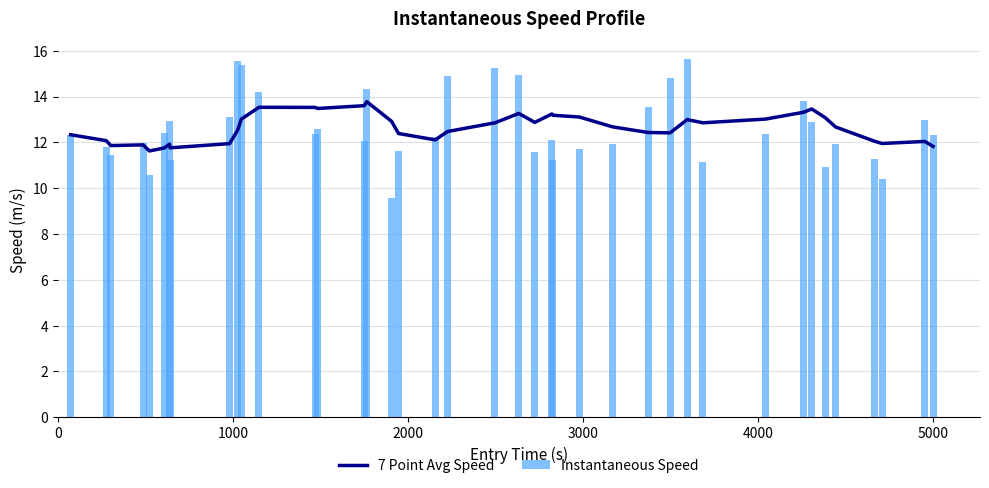

What is the average value of the Instantaneous Speed series?

12.6